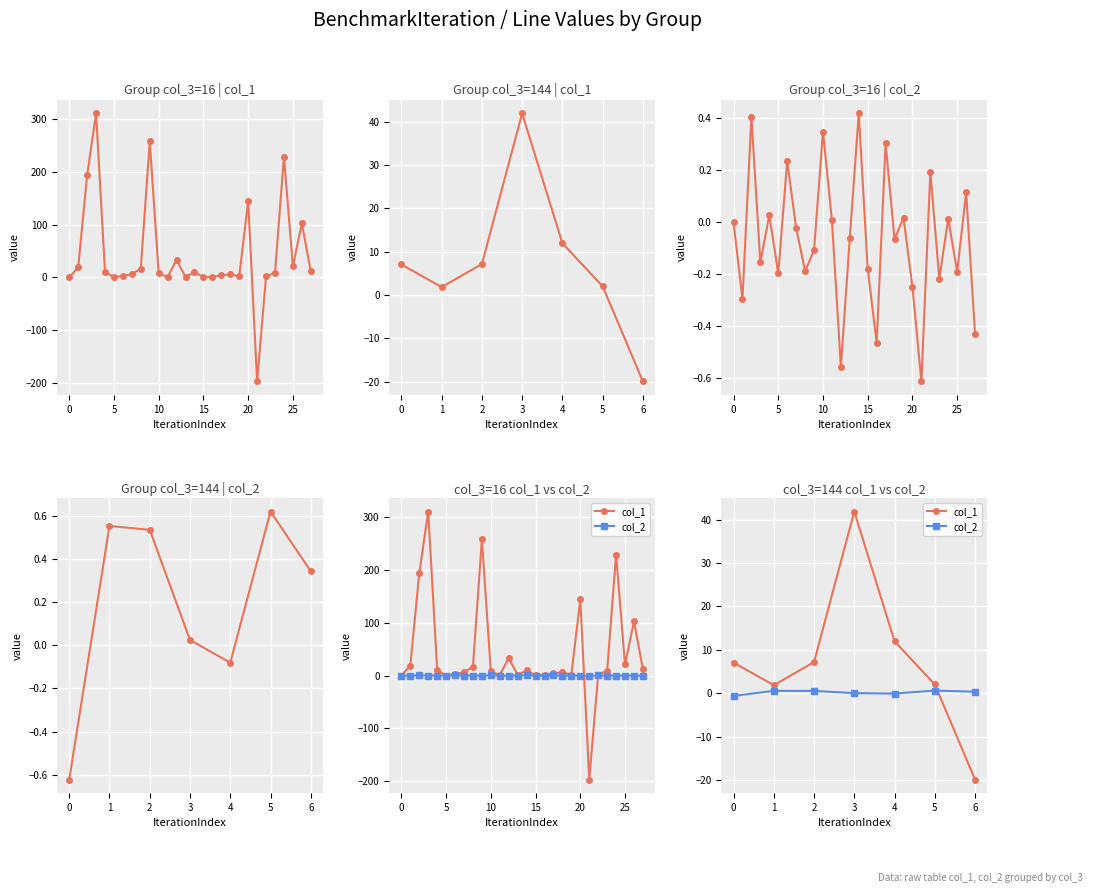

How many values in the col_1 series are below 7?

3